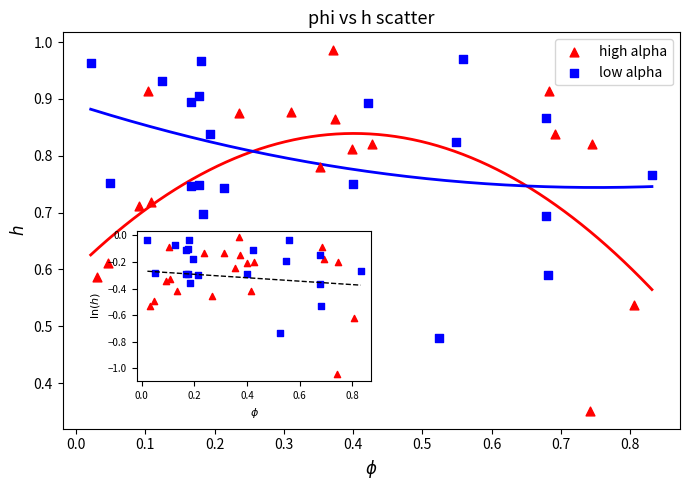

Which series has the widest spread of Y values?

high alpha